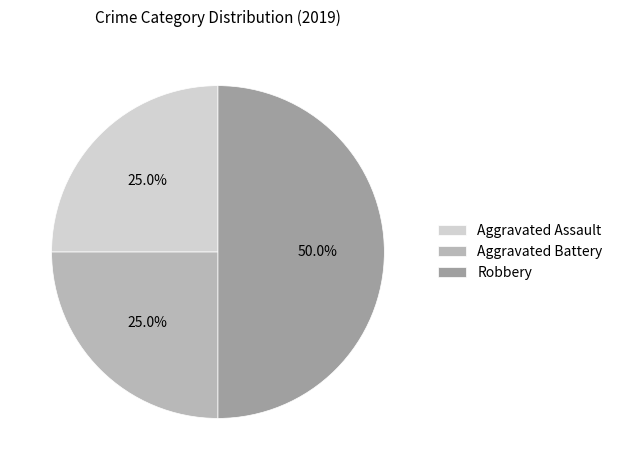

Is Aggravated Battery the majority of the pie?

No